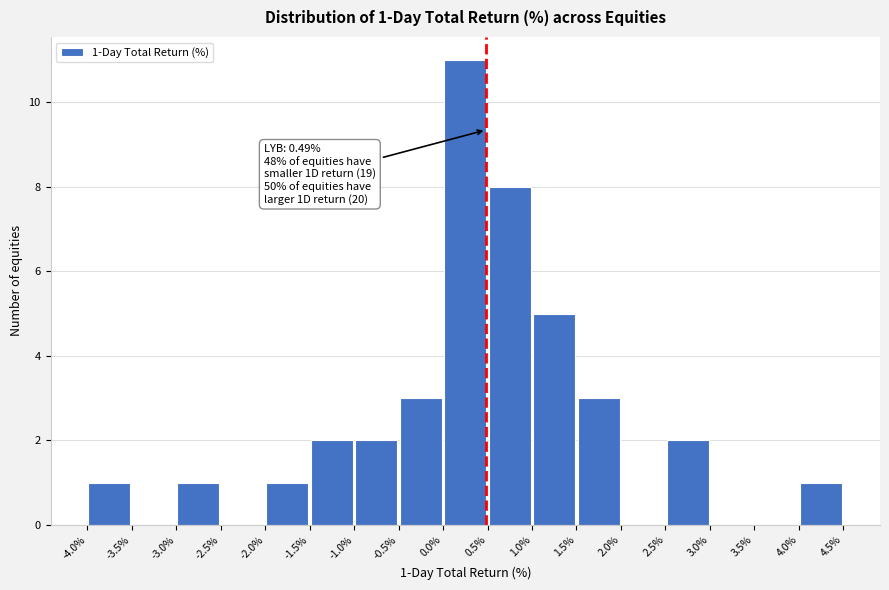

Over which range of the x-axis is the bar tallest?

0.0% to 0.5%